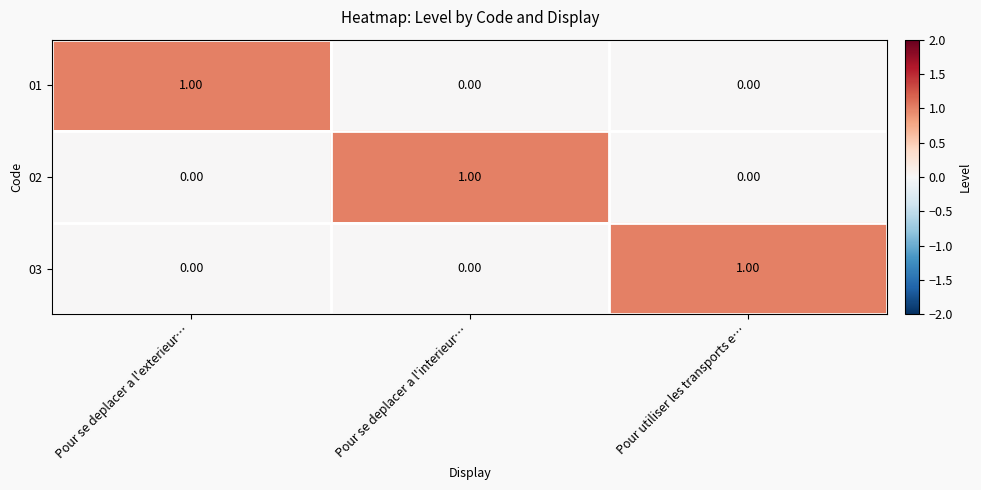

Is the value of 03 at Pour utiliser les transports e… greater than the value of 01 at Pour se deplacer a l'interieur…?

Yes